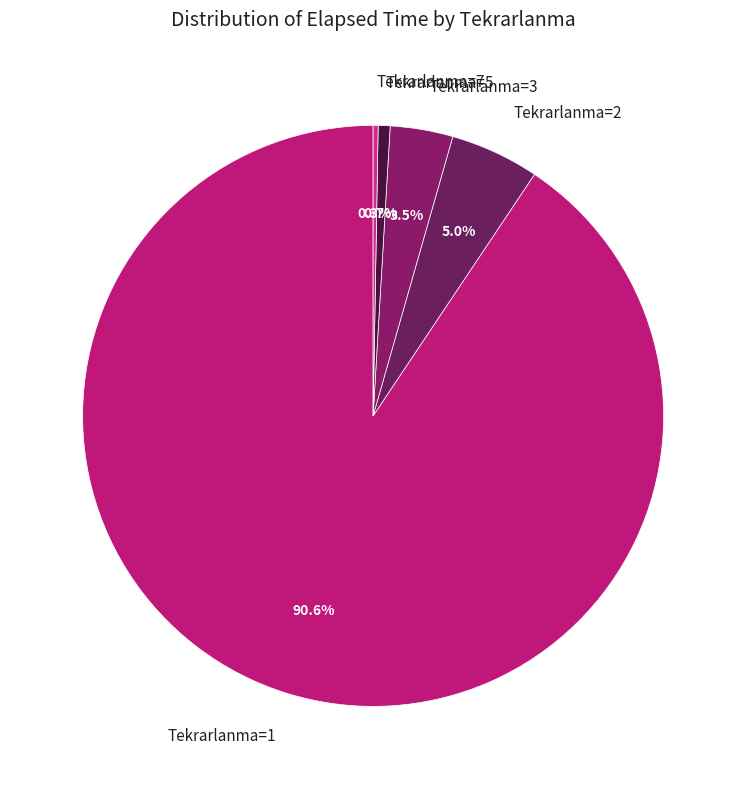

What is the ratio of the value at Tekrarlanma=2 to the value at Tekrarlanma=3?

1.4